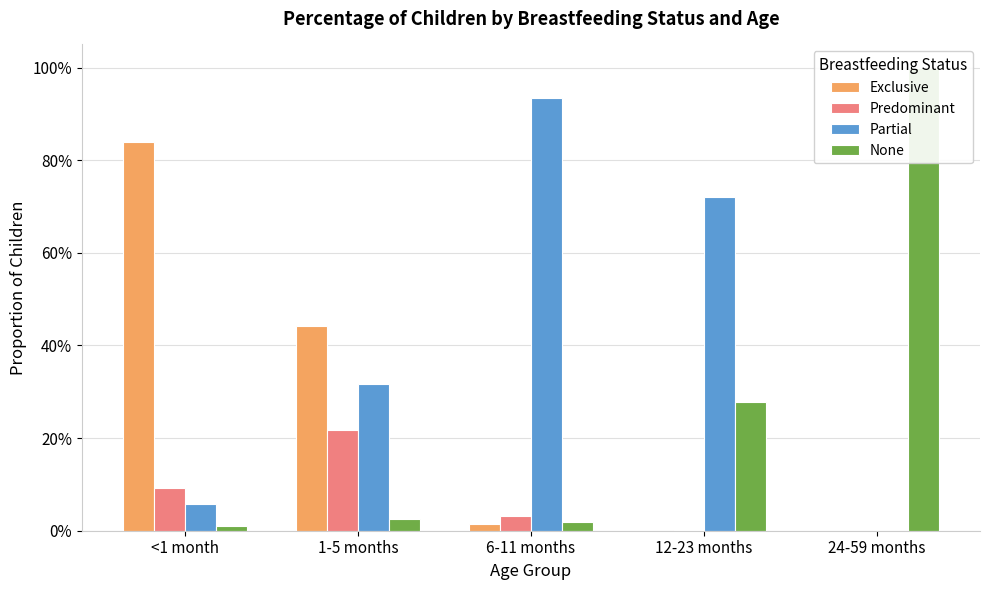

Is the value of Partial at <1 month greater than the value of Predominant at <1 month?

No